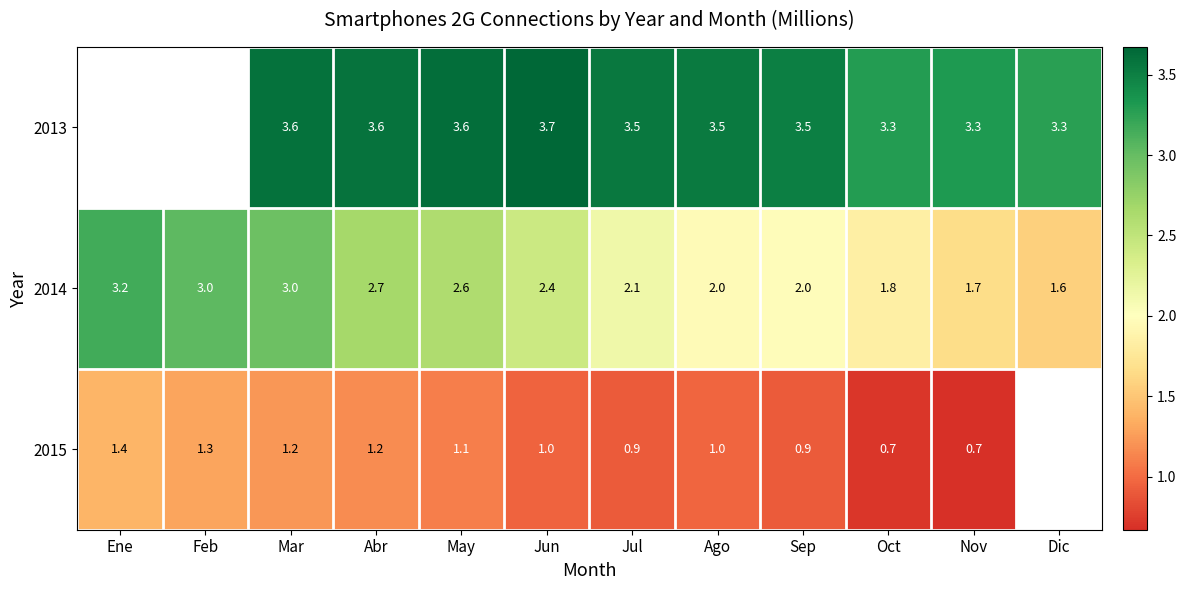

Between Abr and Ago, which series saw the biggest shift?

2014